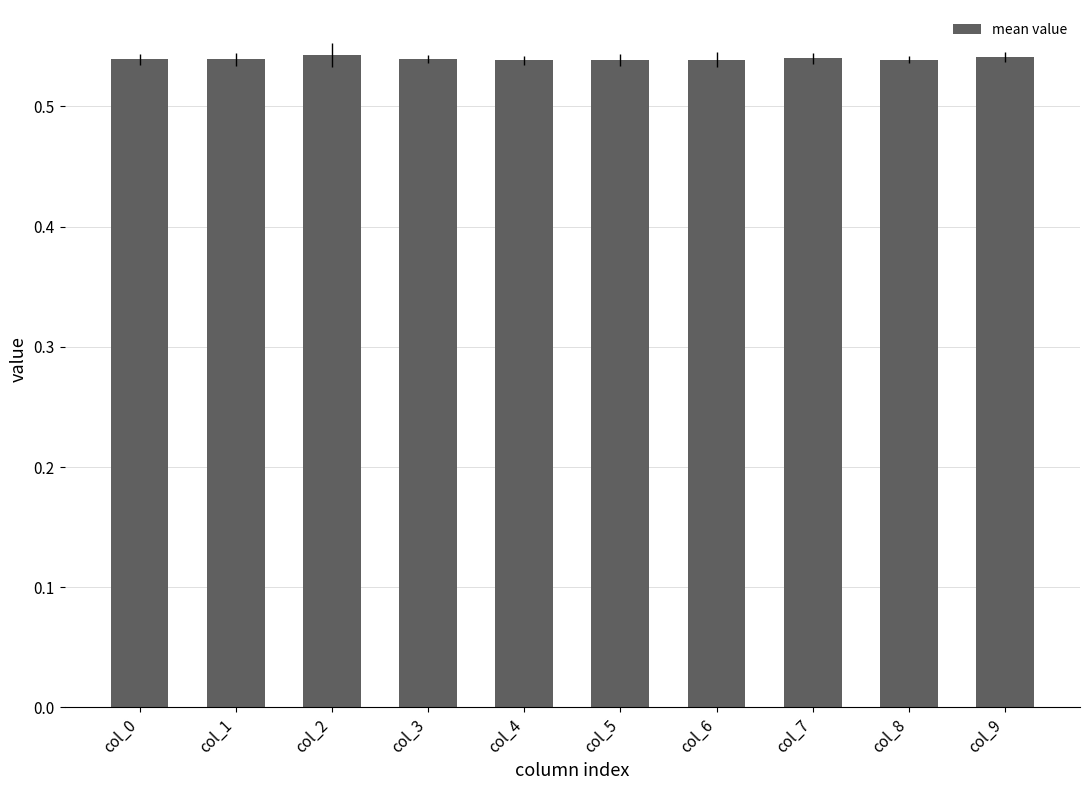

What is the sum of all values?

5.4